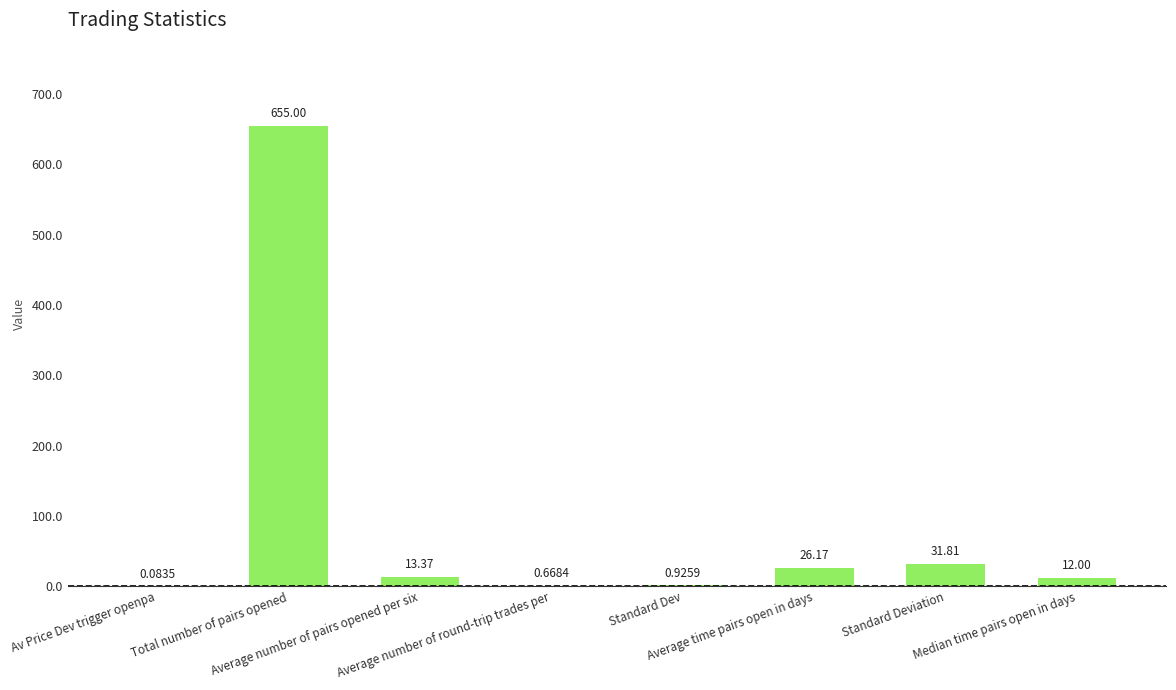

What is the sum of all values?

740.0